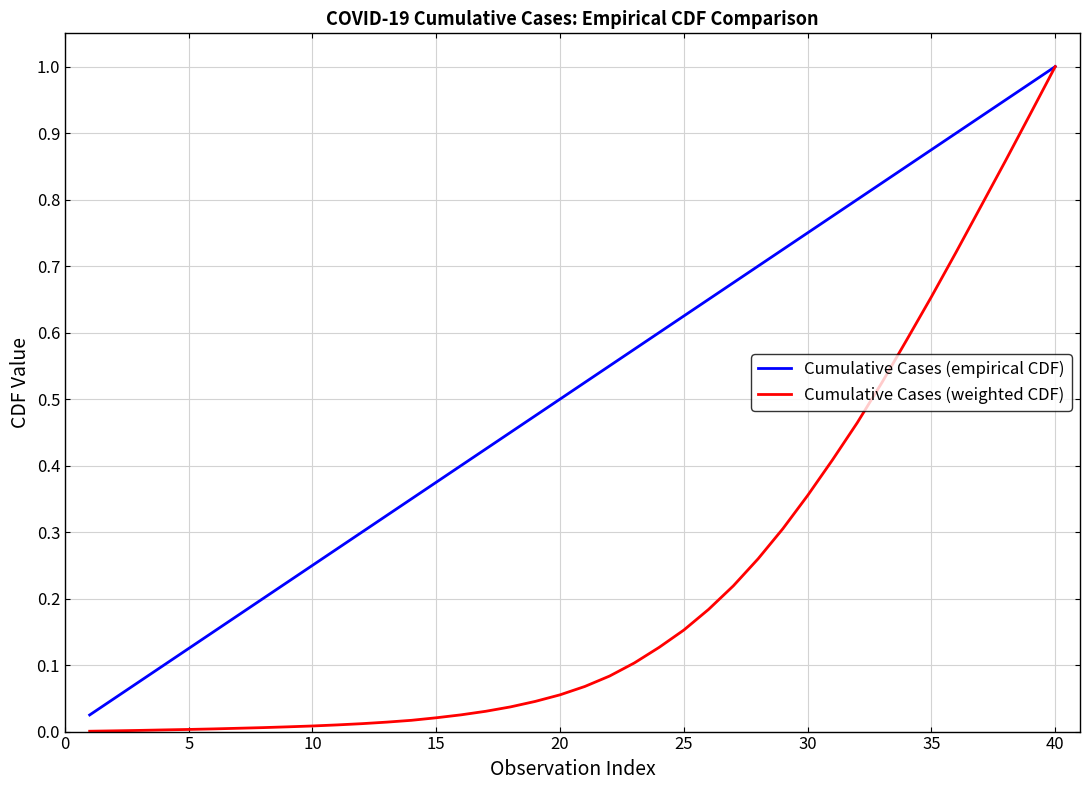

List the series in order of their overall mean, lowest first.

Cumulative Cases (weighted CDF), Cumulative Cases (empirical CDF)